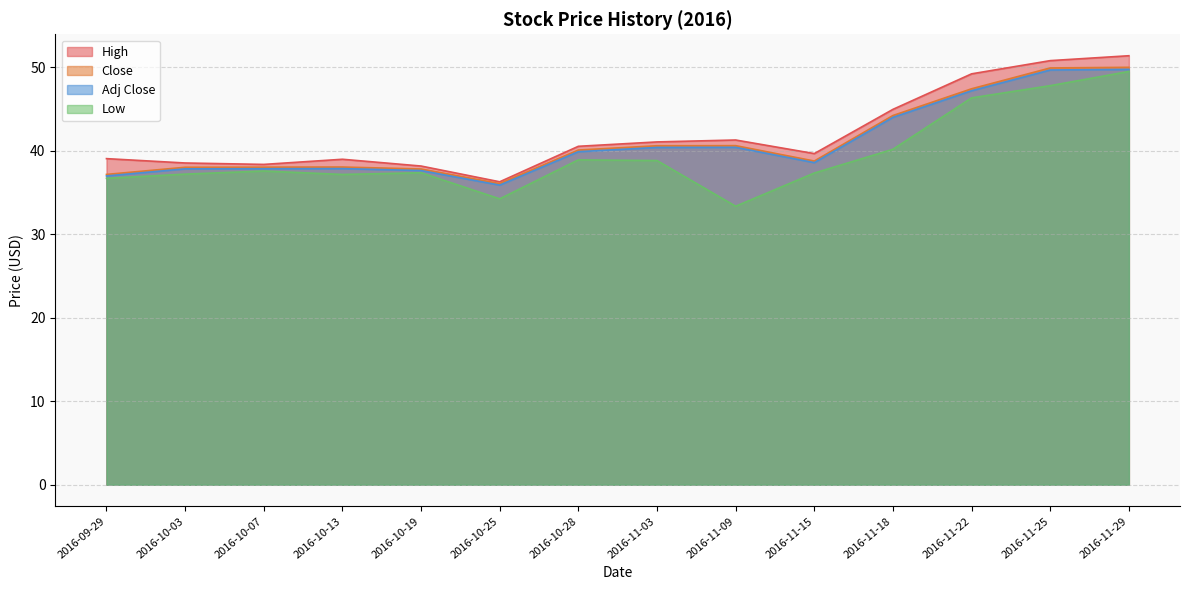

Reading right to left, what are all the values shown in this chart?

High: 2016-11-29=51.4	2016-11-25=50.8	2016-11-22=49.2	2016-11-18=45.0	2016-11-15=39.7	2016-11-09=41.3	2016-11-03=41.1	2016-10-28=40.6	2016-10-25=36.3	2016-10-19=38.2	2016-10-13=39.0	2016-10-07=38.4	2016-10-03=38.6	2016-09-29=39.1
Close: 2016-11-29=50.0	2016-11-25=49.9	2016-11-22=47.4	2016-11-18=44.2	2016-11-15=38.8	2016-11-09=40.6	2016-11-03=40.6	2016-10-28=40.1	2016-10-25=36.1	2016-10-19=37.8	2016-10-13=38.1	2016-10-07=38.1	2016-10-03=38.0	2016-09-29=37.2
Adj Close: 2016-11-29=49.8	2016-11-25=49.7	2016-11-22=47.2	2016-11-18=44.0	2016-11-15=38.6	2016-11-09=40.4	2016-11-03=40.4	2016-10-28=39.9	2016-10-25=35.9	2016-10-19=37.6	2016-10-13=37.9	2016-10-07=37.9	2016-10-03=37.9	2016-09-29=37.0
Low: 2016-11-29=49.5	2016-11-25=47.8	2016-11-22=46.4	2016-11-18=40.2	2016-11-15=37.3	2016-11-09=33.4	2016-11-03=38.8	2016-10-28=38.9	2016-10-25=34.3	2016-10-19=37.4	2016-10-13=37.2	2016-10-07=37.6	2016-10-03=37.2	2016-09-29=36.7